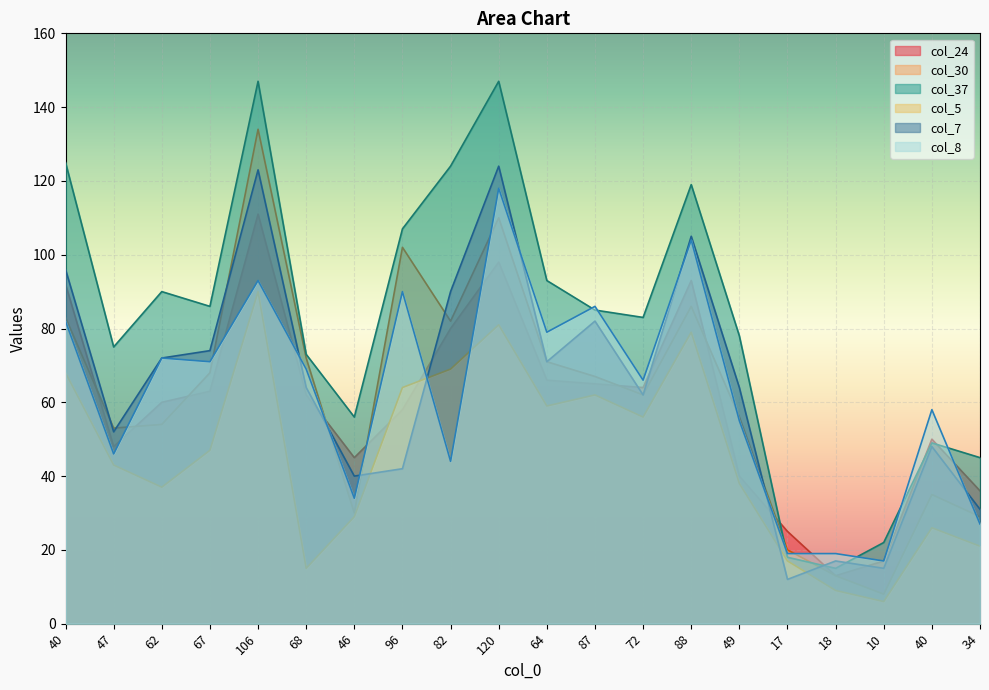

True or false: col_24 has a value of 64 at 72.

True